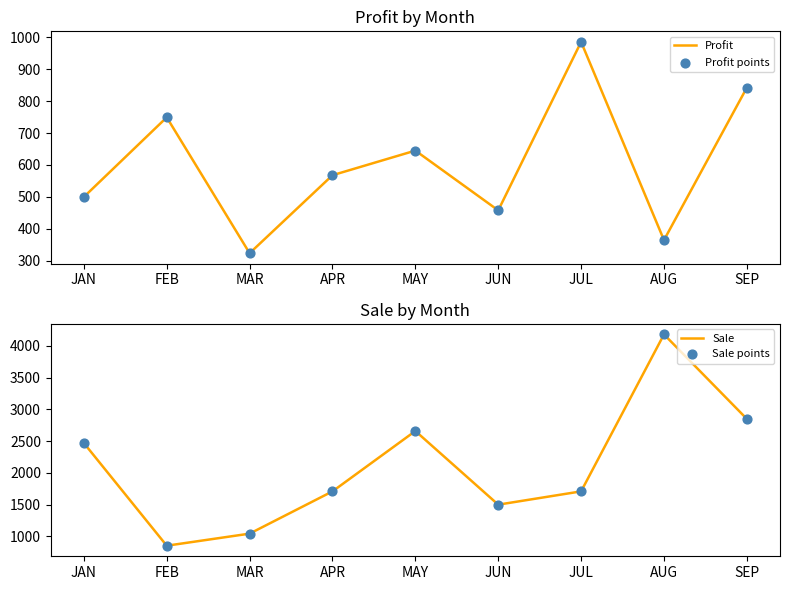

Which series reaches the maximum Y coordinate?

Sale